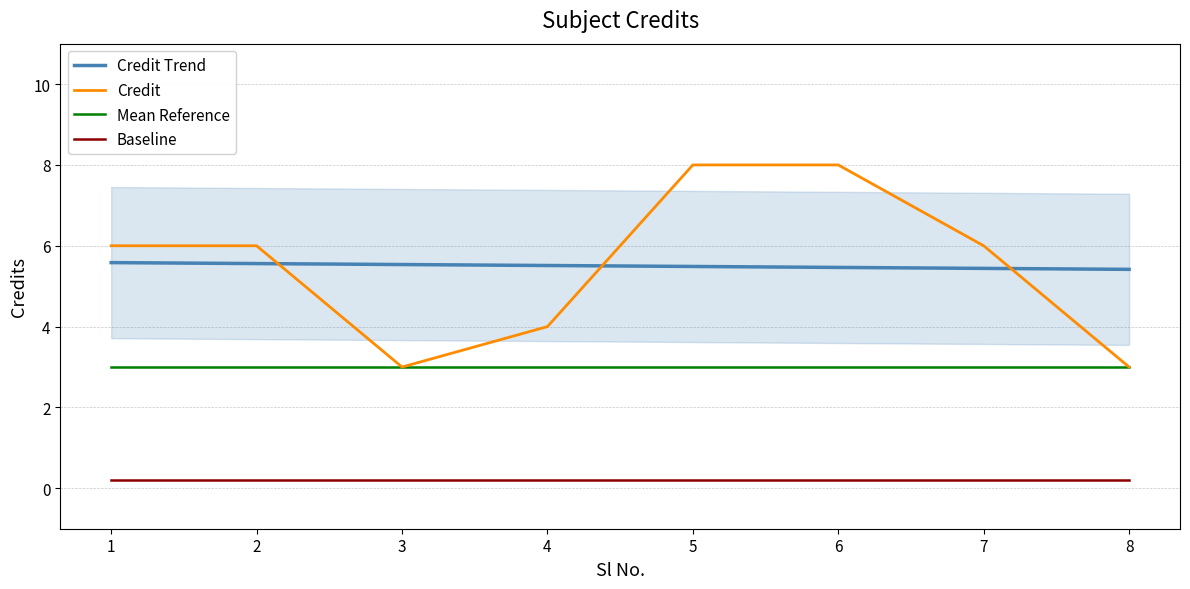

True or false: Mean Reference and Credit Trend cross at least once.

False